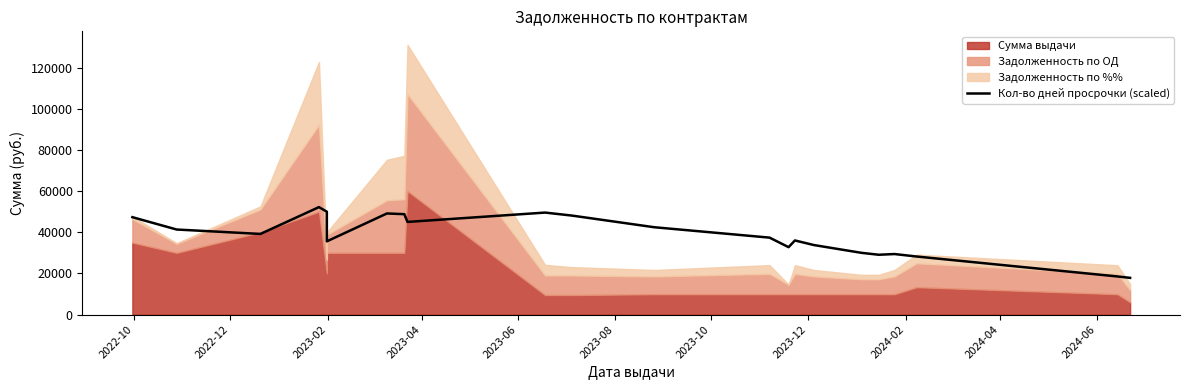

Reading left to right, extract all data points from this chart.

47314.3	41314.3	39171.4	52200.0	49971.4	35571.4	49114.3	48771.4	45000.0	49542.9	48085.7	42428.6	37371.4	32742.9	36000.0	33771.4	30000.0	29057.1	29400.0	28200.0	18514.3	17828.6